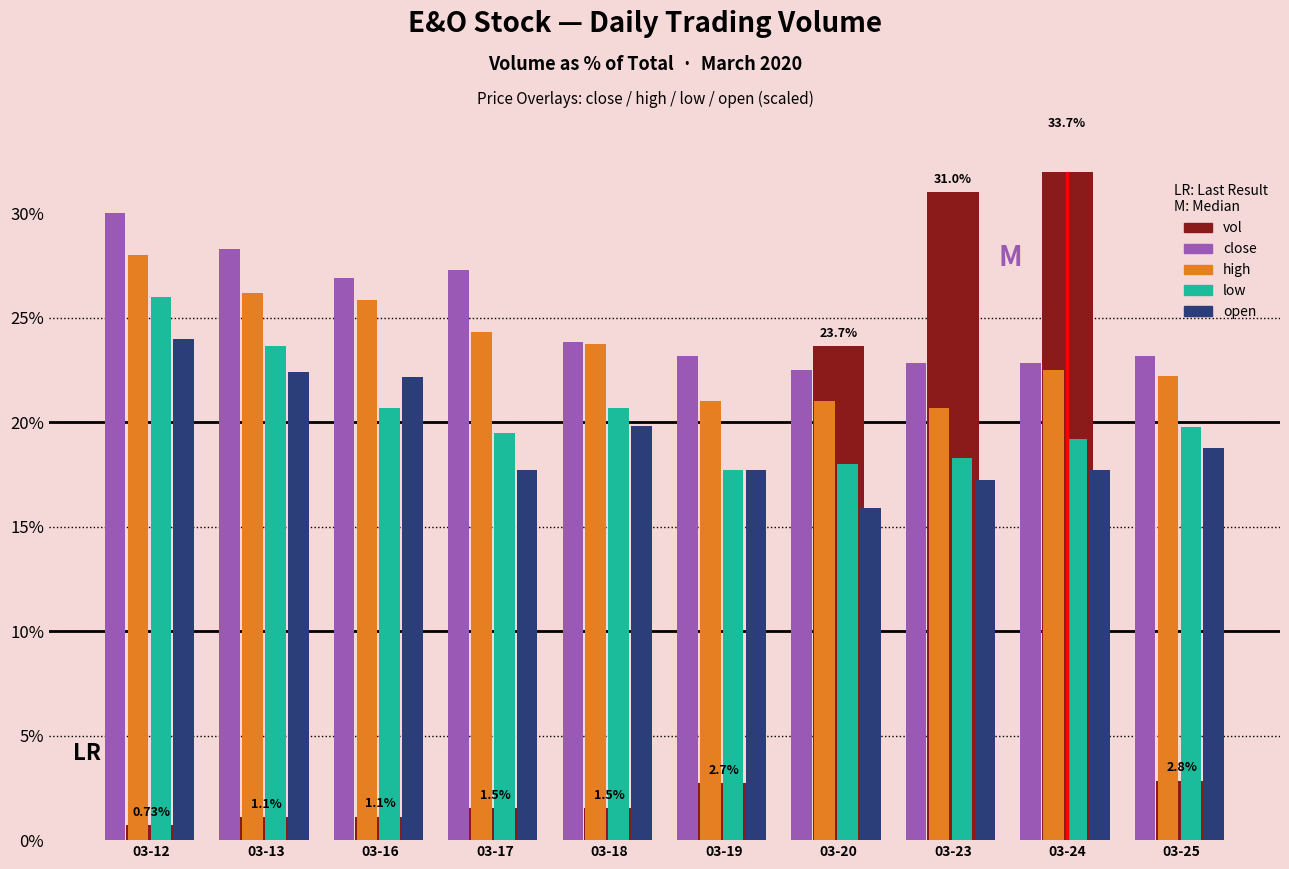

Reading left to right, transcribe all the data shown in this chart.

vol: 03-12=0.7	03-13=1.1	03-16=1.1	03-17=1.5	03-18=1.5	03-19=2.7	03-20=23.7	03-23=31.0	03-24=33.7	03-25=2.8
close: 03-12=30.0	03-13=28.3	03-16=26.9	03-17=27.3	03-18=23.9	03-19=23.2	03-20=22.5	03-23=22.8	03-24=22.8	03-25=23.2
high: 03-12=28.0	03-13=26.2	03-16=25.9	03-17=24.3	03-18=23.7	03-19=21.0	03-20=21.0	03-23=20.7	03-24=22.5	03-25=22.2
low: 03-12=26.0	03-13=23.6	03-16=20.7	03-17=19.5	03-18=20.7	03-19=17.7	03-20=18.0	03-23=18.3	03-24=19.2	03-25=19.8
open: 03-12=24.0	03-13=22.4	03-16=22.2	03-17=17.7	03-18=19.8	03-19=17.7	03-20=15.9	03-23=17.2	03-24=17.7	03-25=18.8